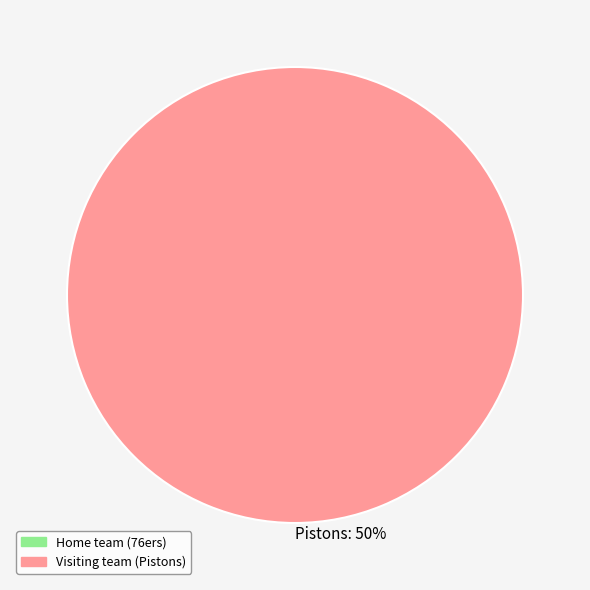

Rank the categories by value from highest to lowest.

Pistons, 76ers